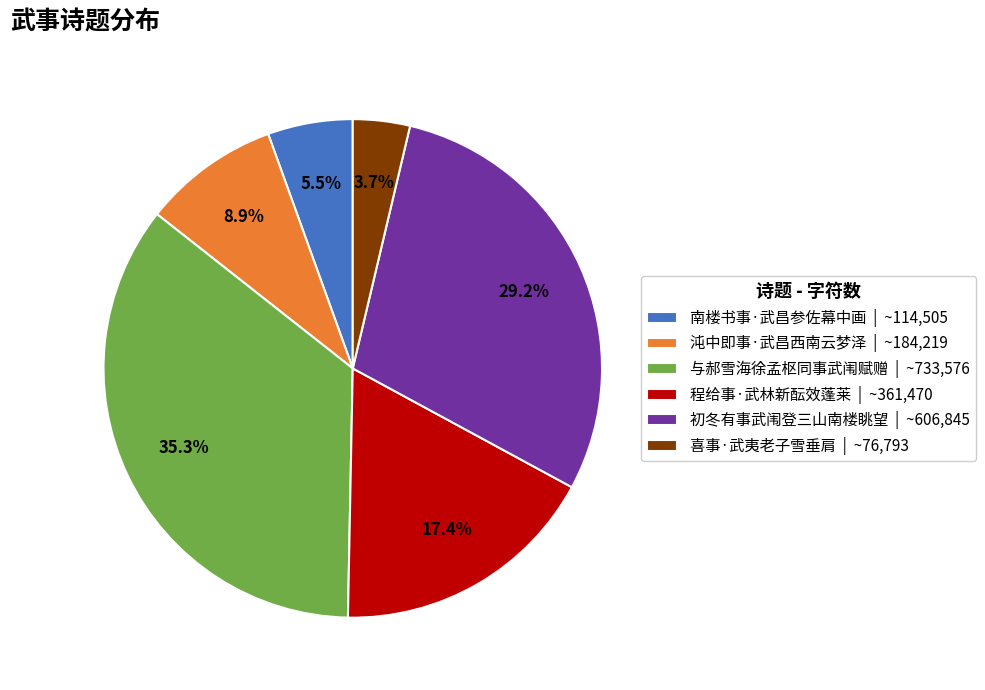

Count the number of slices in the pie.

6